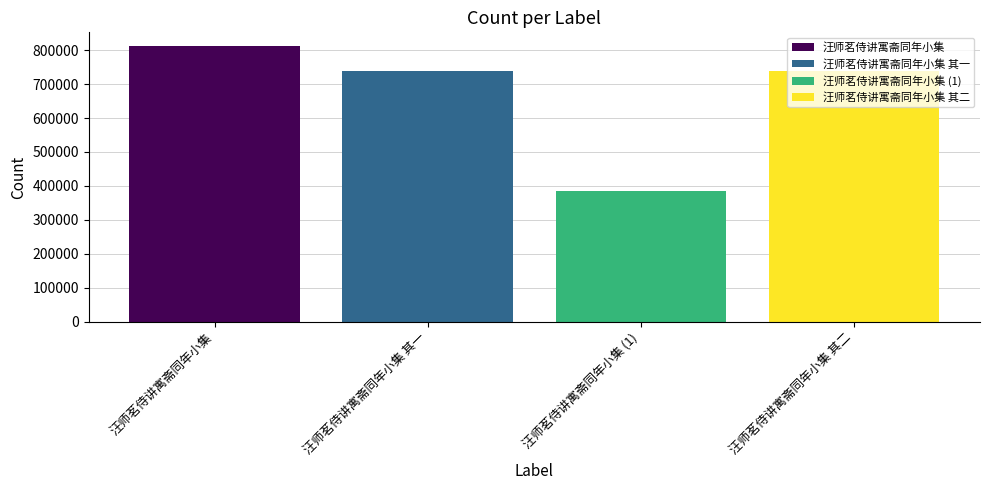

Which series has the largest range (max minus min)?

汪师茗侍讲寓斋同年小集